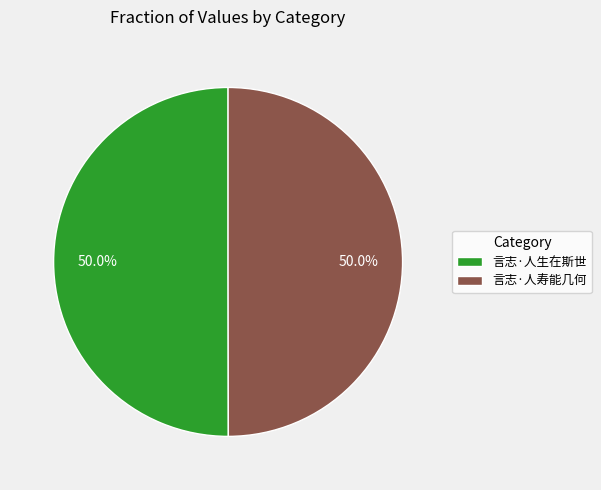

What is the total percentage of 言志·人生在斯世 and 言志·人寿能几何?

100.0%